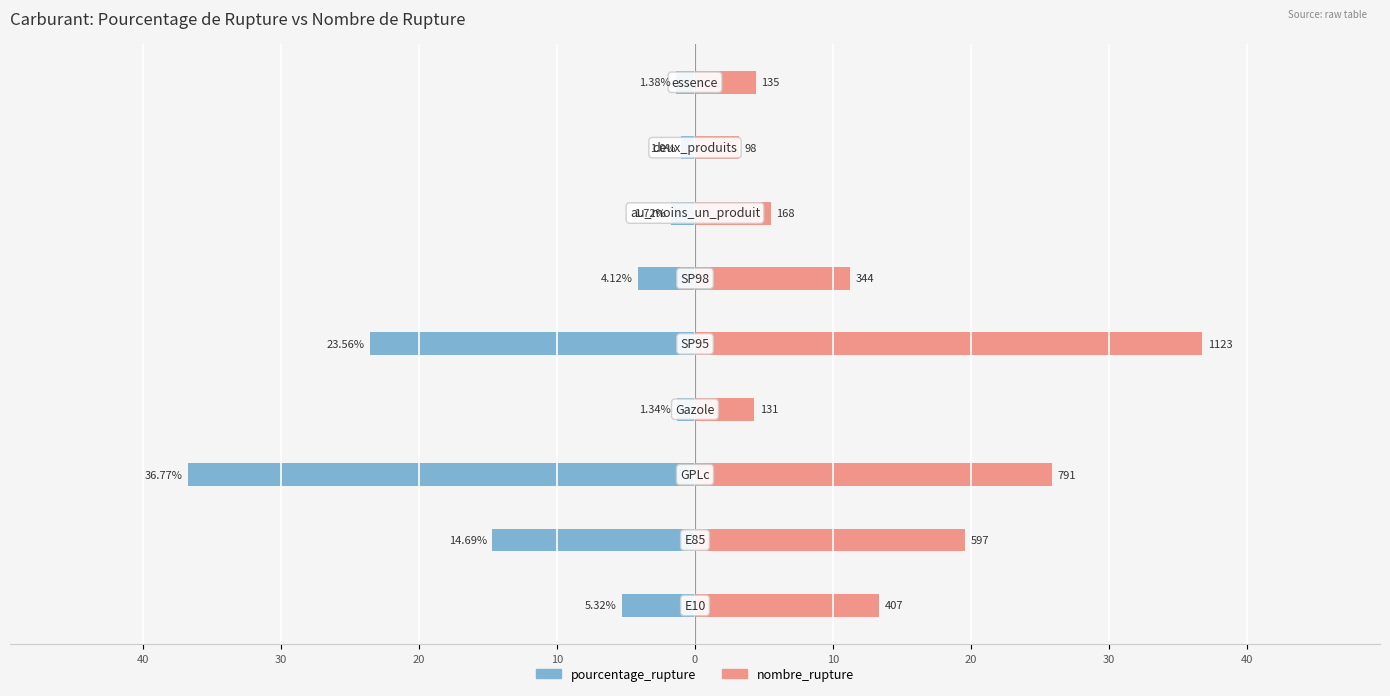

What are all the series names shown in the legend?

pourcentage_rupture, nombre_rupture